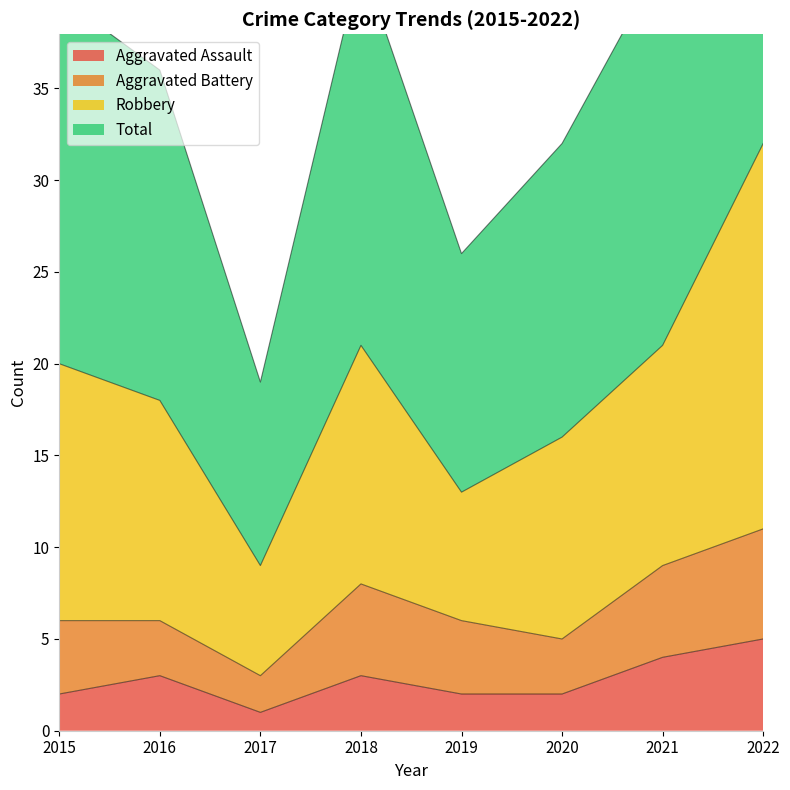

Count the number of categories in the chart.

8